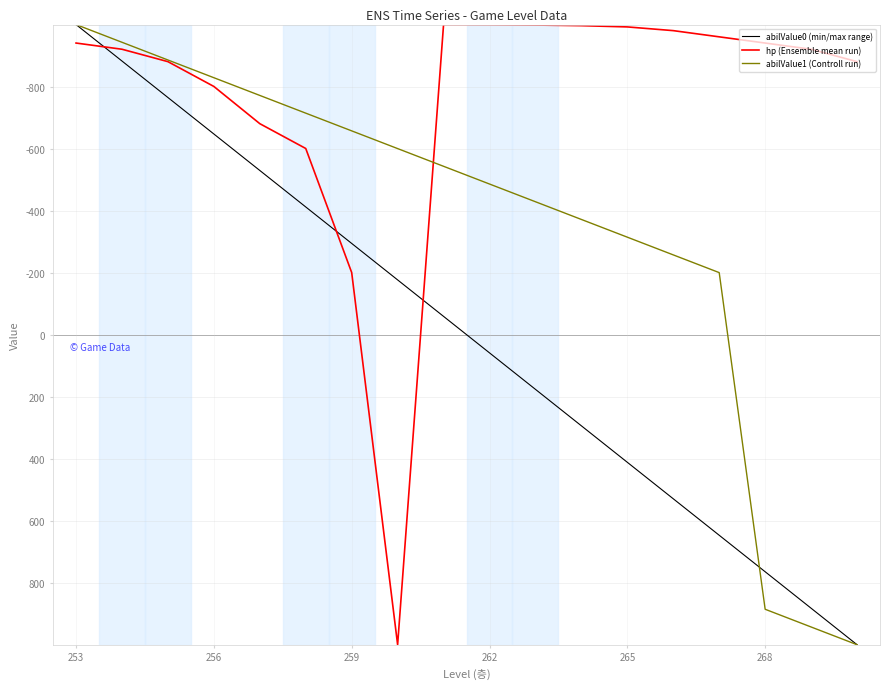

Which series has the largest total across all categories?

abilValue0 (min/max range)